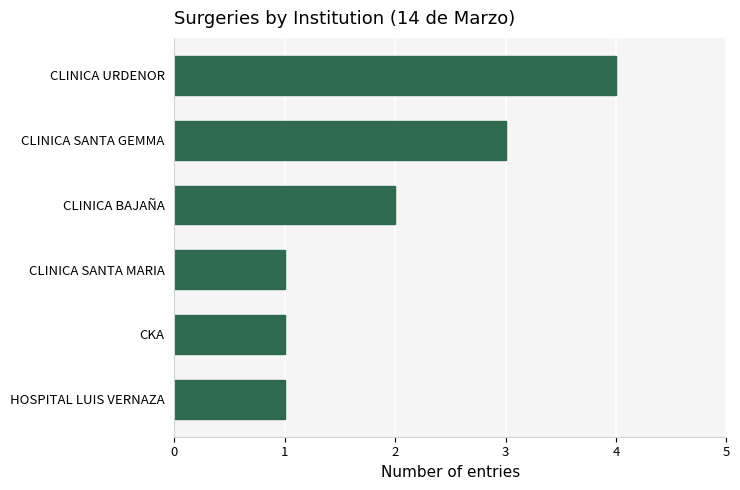

The value at HOSPITAL LUIS VERNAZA is 1. True or false?

True